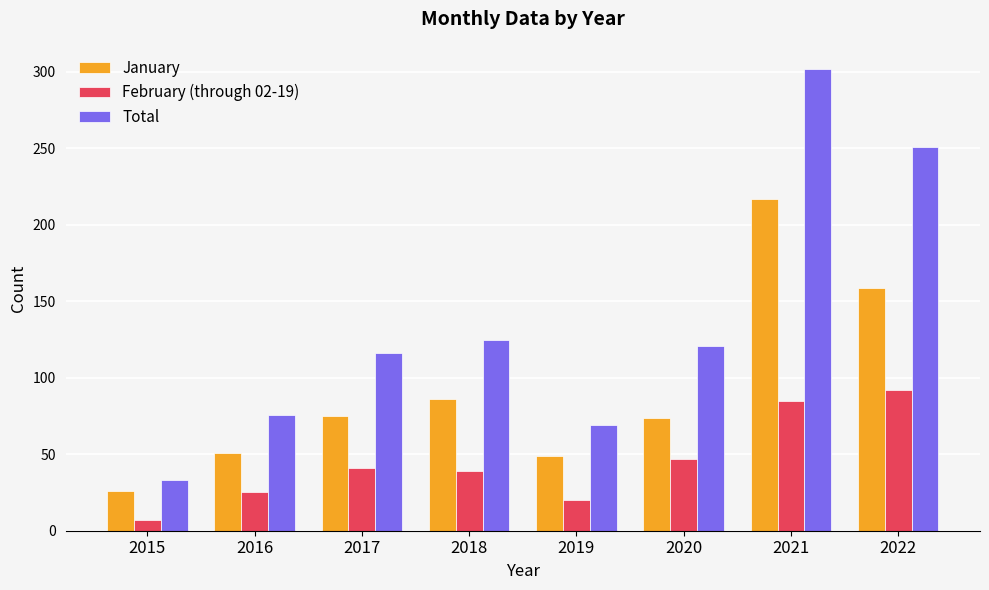

At which label is January closest to 121?

2018